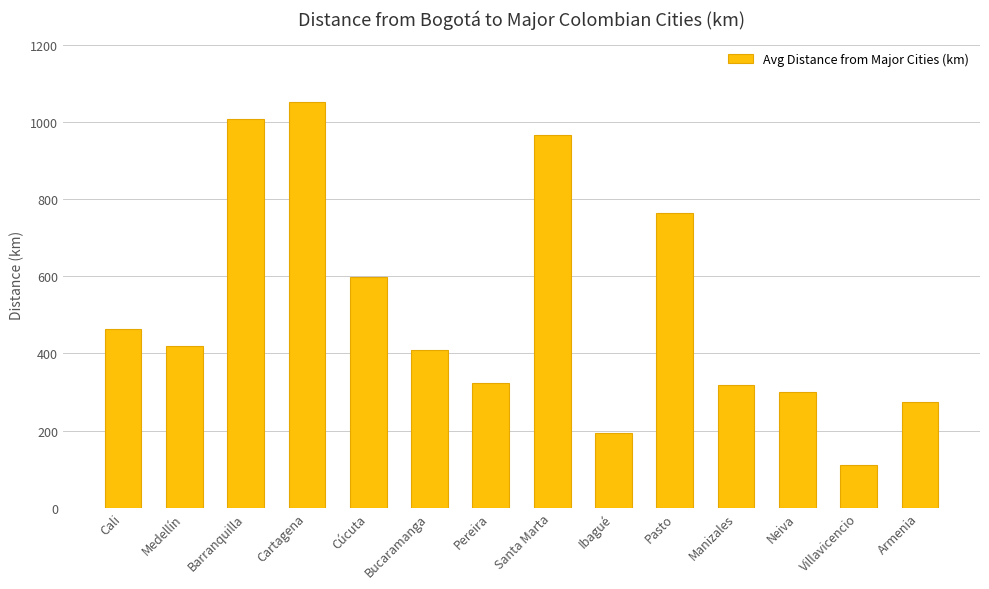

What is the difference between the values at Neiva and Ibagué?

108